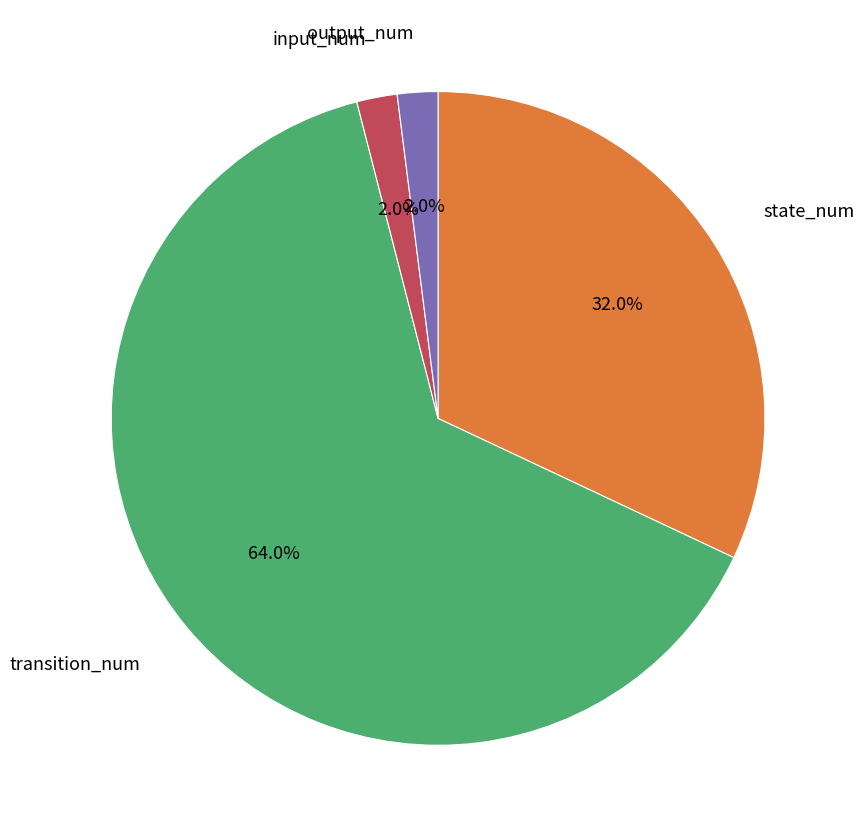

To the nearest percent, what is the difference between the largest and smallest slice percentages?

62%